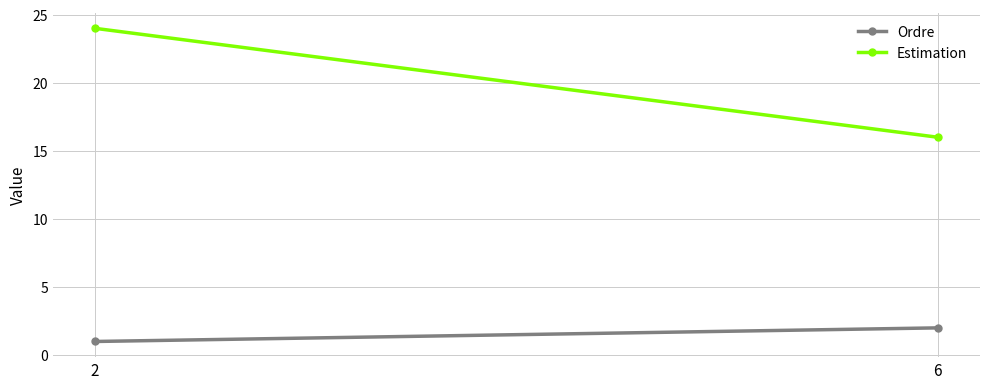

How many categories are shown in the chart?

2